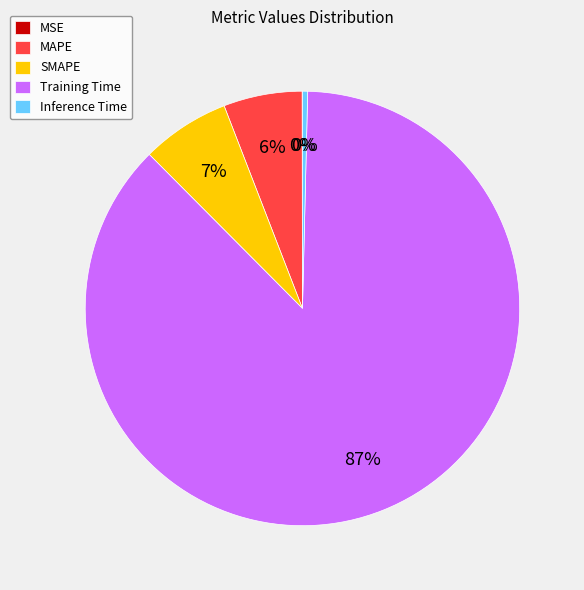

Does any single category account for the majority?

Yes